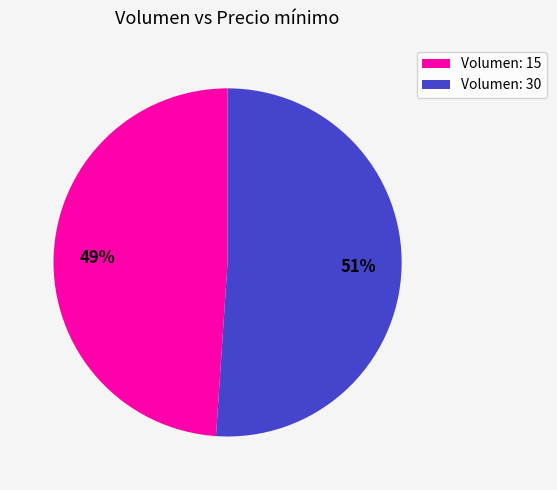

Rank the categories by value from highest to lowest.

Volumen: 30, Volumen: 15